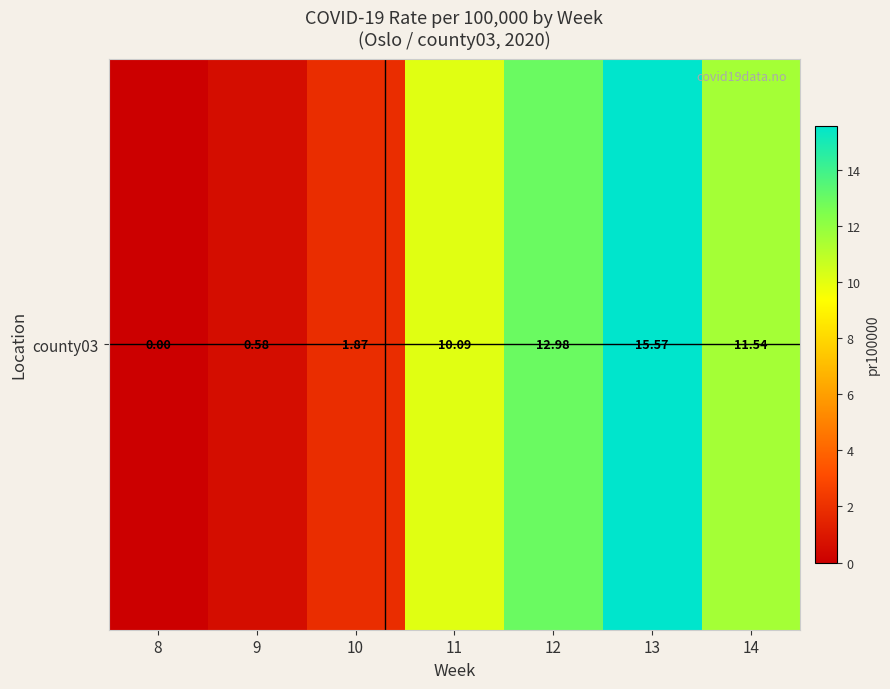

List the labels in order of value, smallest first.

8, 9, 10, 11, 14, 12, 13